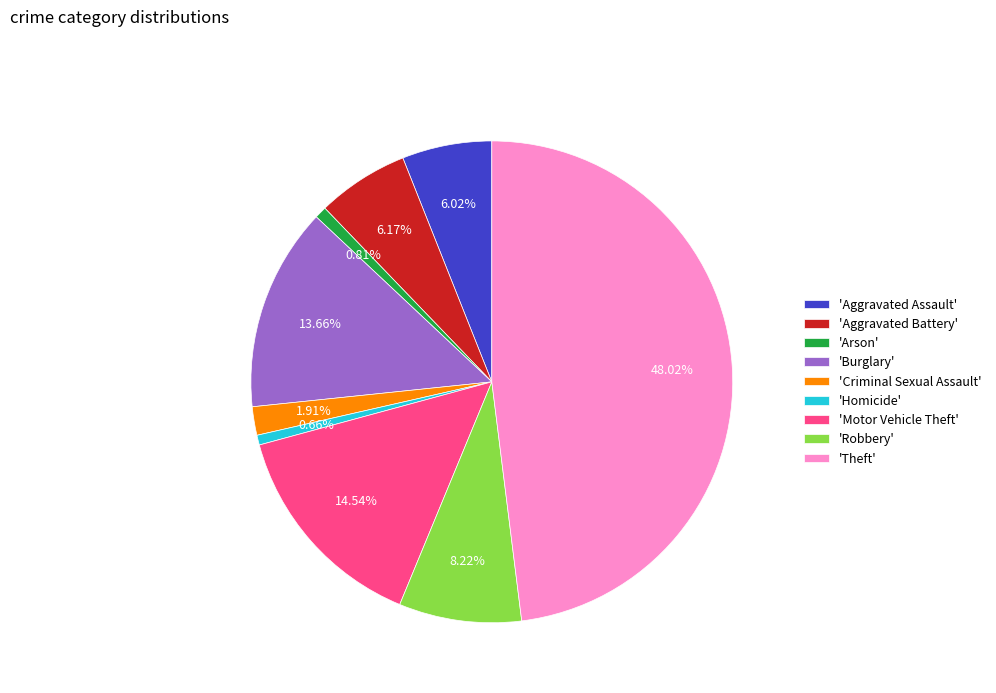

Do 'Theft' and 'Aggravated Battery' together represent more than half of the pie?

Yes